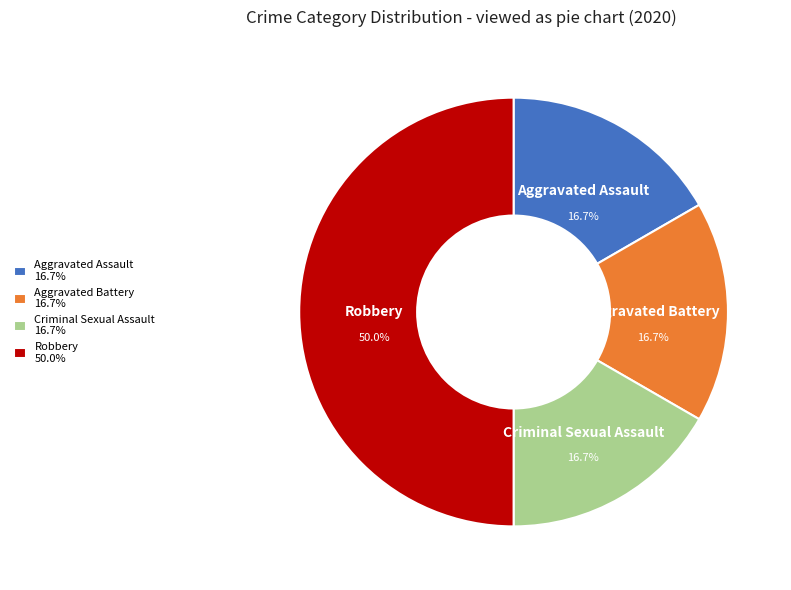

To the nearest percent, what percentage of the pie is Robbery?

50%